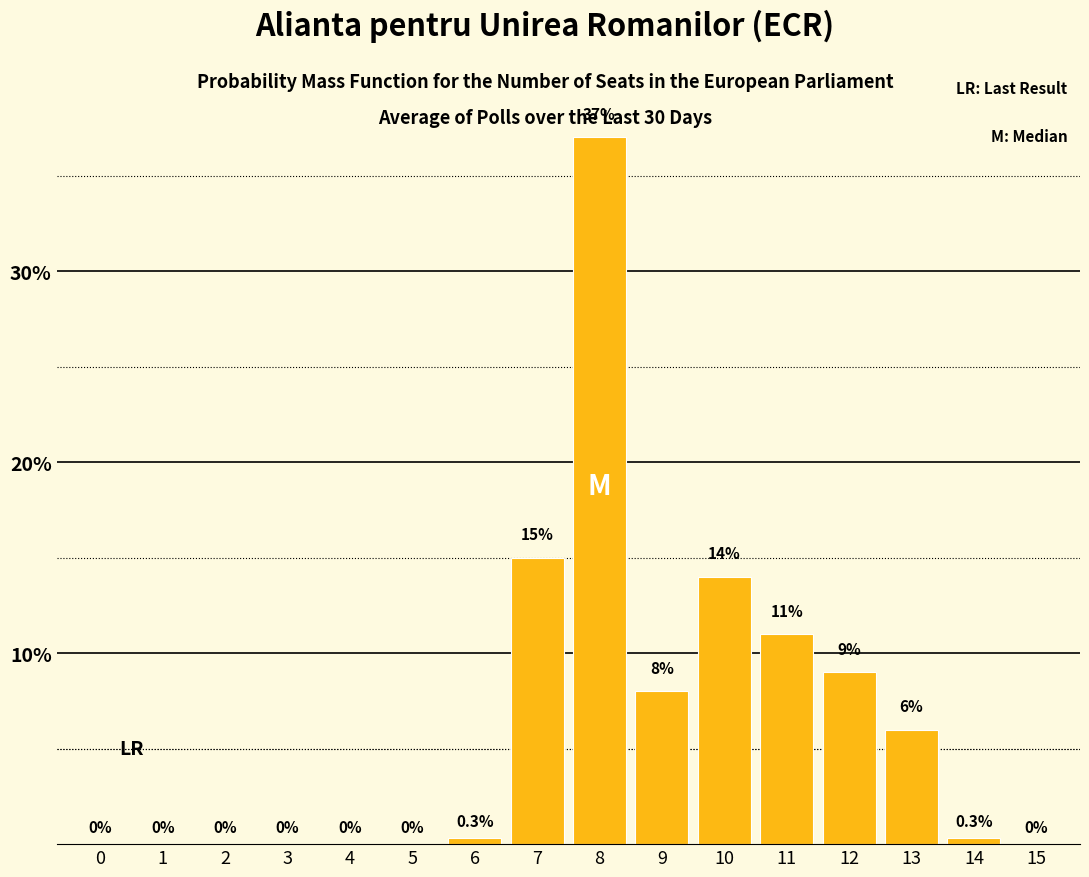

Reading left to right, list all the values displayed in this chart.

0=0.0	1=0.0	2=0.0	3=0.0	4=0.0	5=0.0	6=0.3	7=15.0	8=37.0	9=8.0	10=14.0	11=11.0	12=9.0	13=6.0	14=0.3	15=0.0